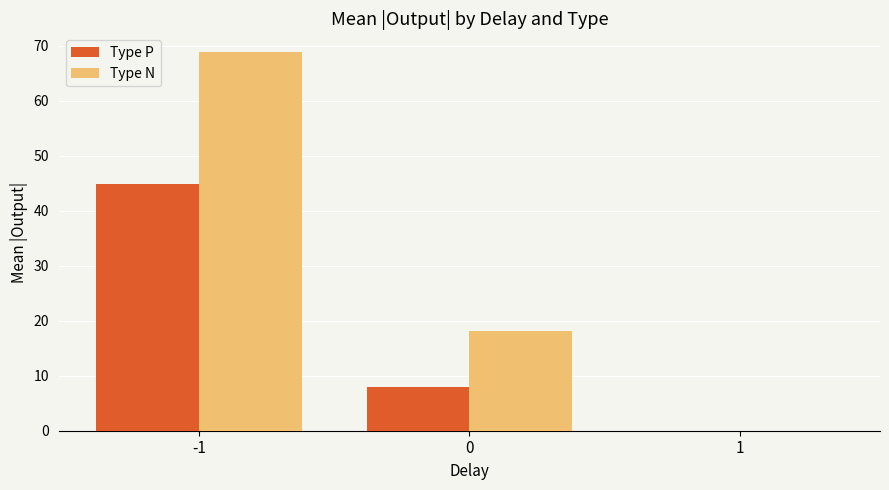

Where does the Type N series first go above 18?

-1